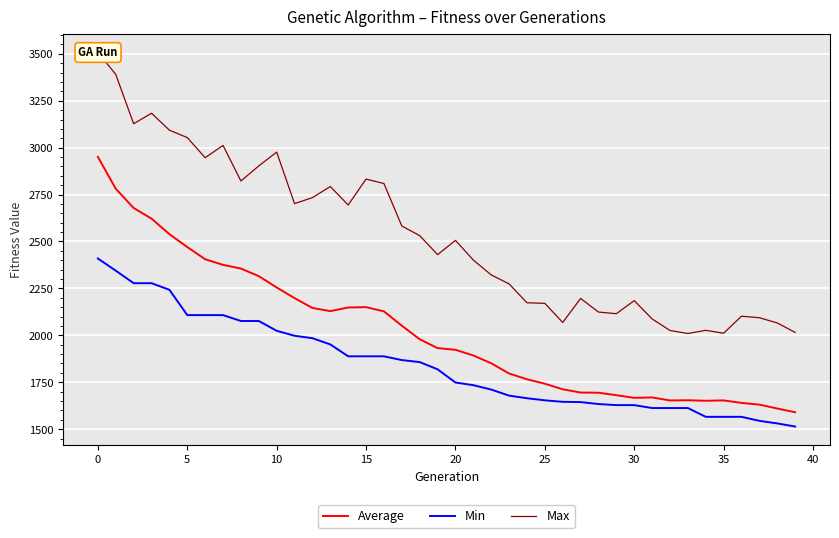

At 5, list the series in order from smallest to largest.

Min, Average, Max